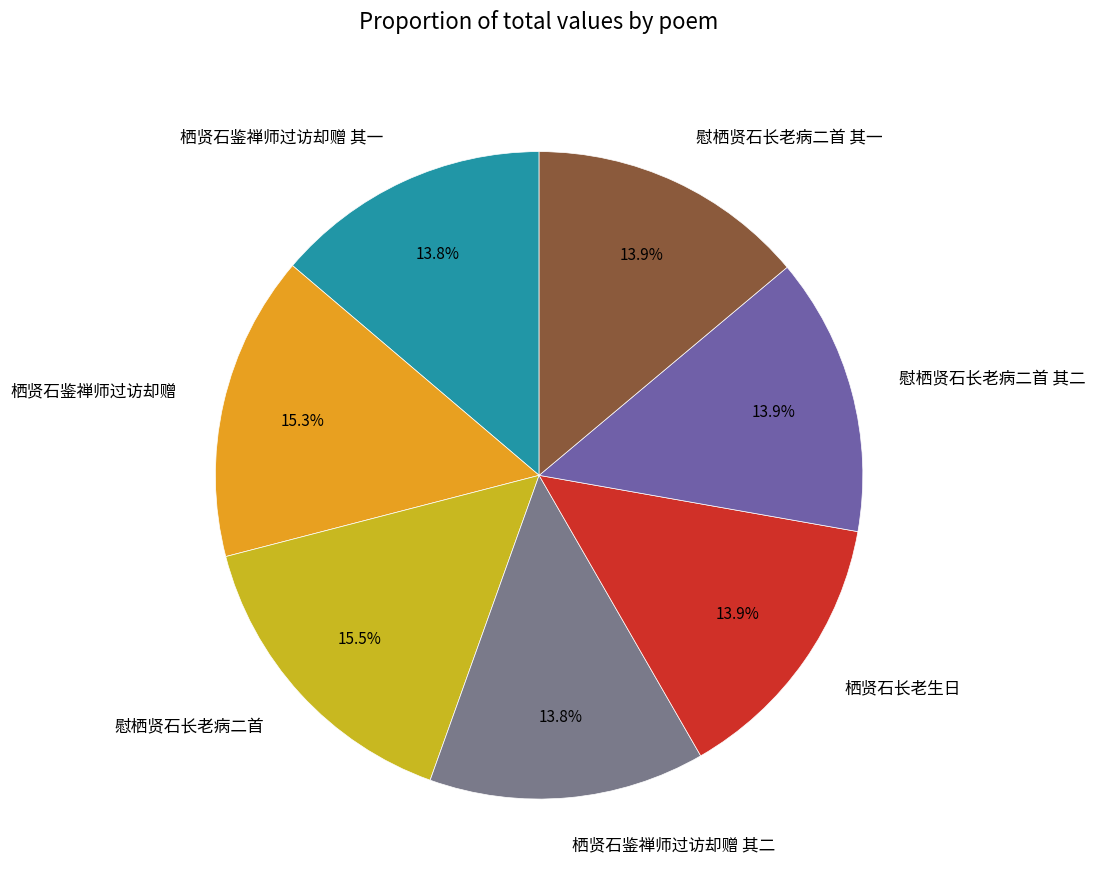

Does 栖贤石鉴禅师过访却赠 represent more than half of the total?

No